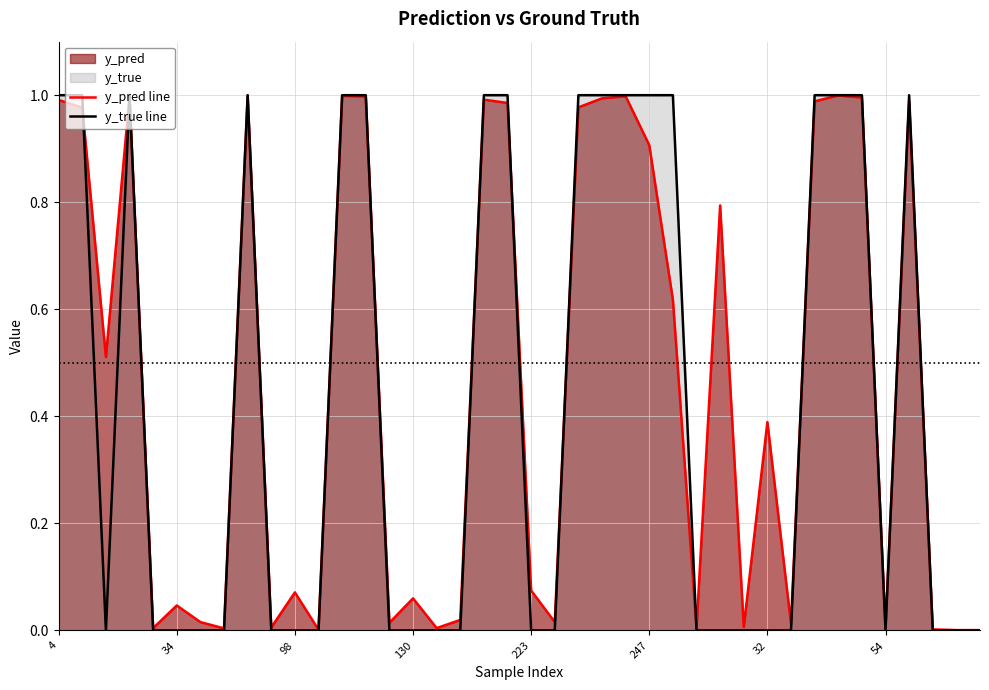

Rank the series at 34 from highest to lowest value.

y_pred line, y_true line